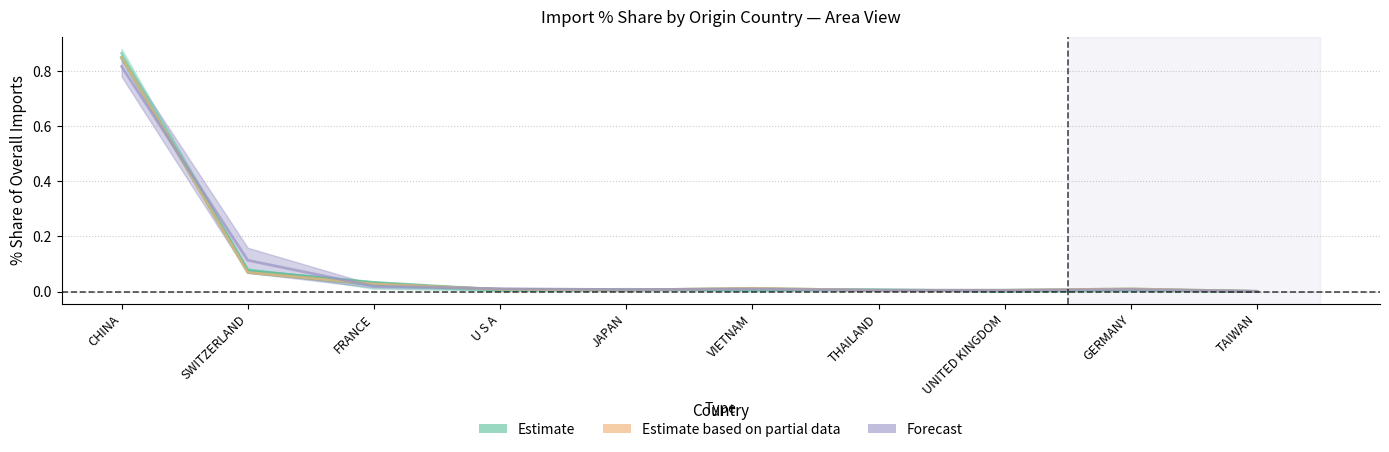

The 201712 series shows 0.0 at FRANCE. True or false?

False